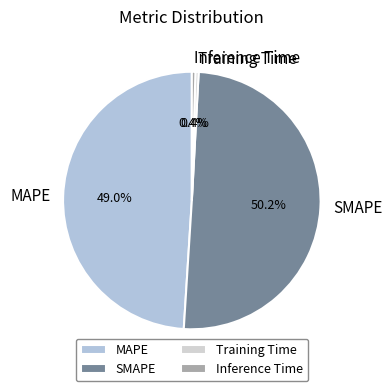

How many segments does this pie chart have?

4